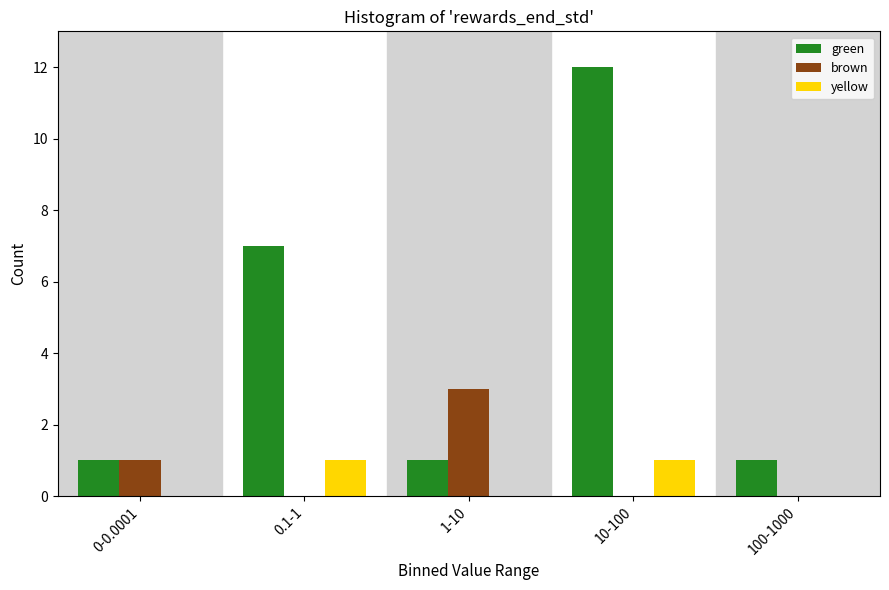

Reading left to right, transcribe all the data shown in this chart.

green: 0-0.0001=1	0.1-1=7	1-10=1	10-100=12	100-1000=1
brown: 0-0.0001=1	0.1-1=0	1-10=3	10-100=0	100-1000=0
yellow: 0-0.0001=0	0.1-1=1	1-10=0	10-100=1	100-1000=0